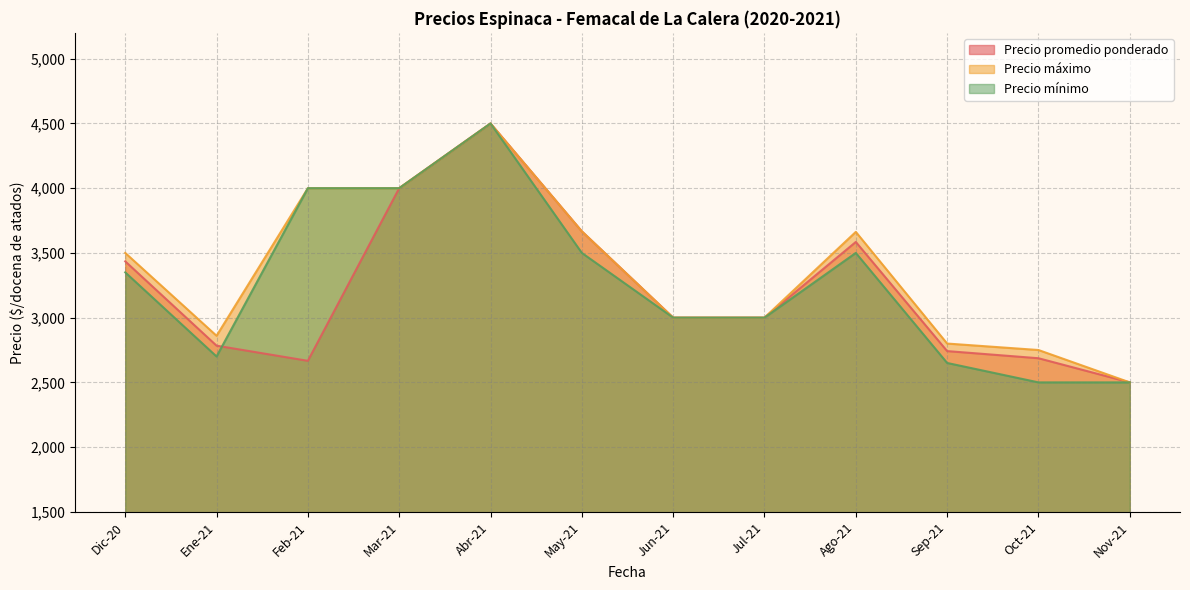

Which category has the highest value in the Precio mínimo series?

Abr-21